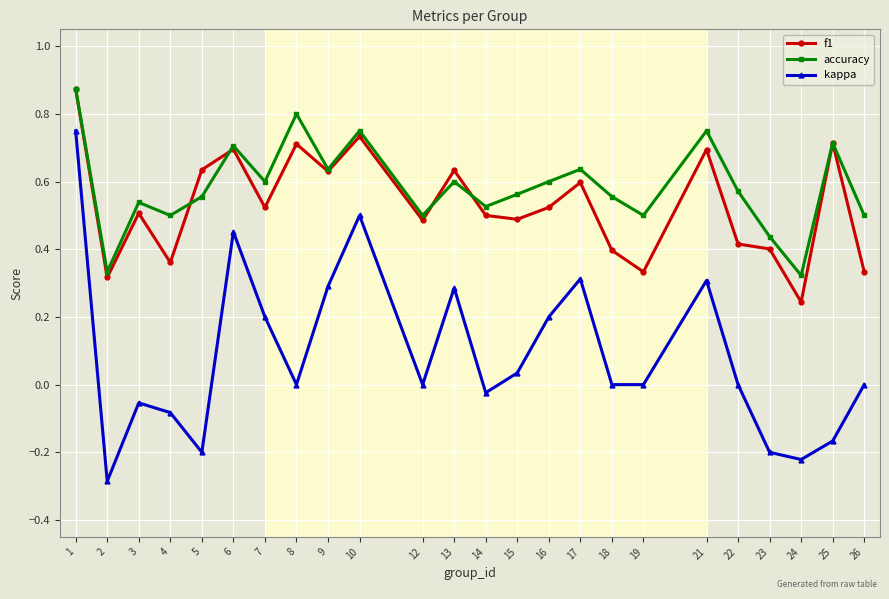

Rank the series at 13 from highest to lowest value.

f1, accuracy, kappa